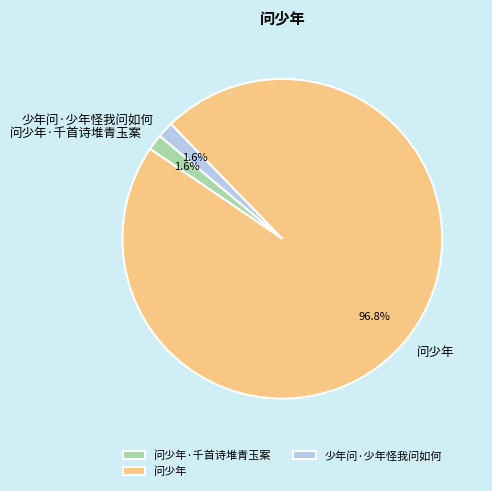

Count the number of slices in the pie.

3